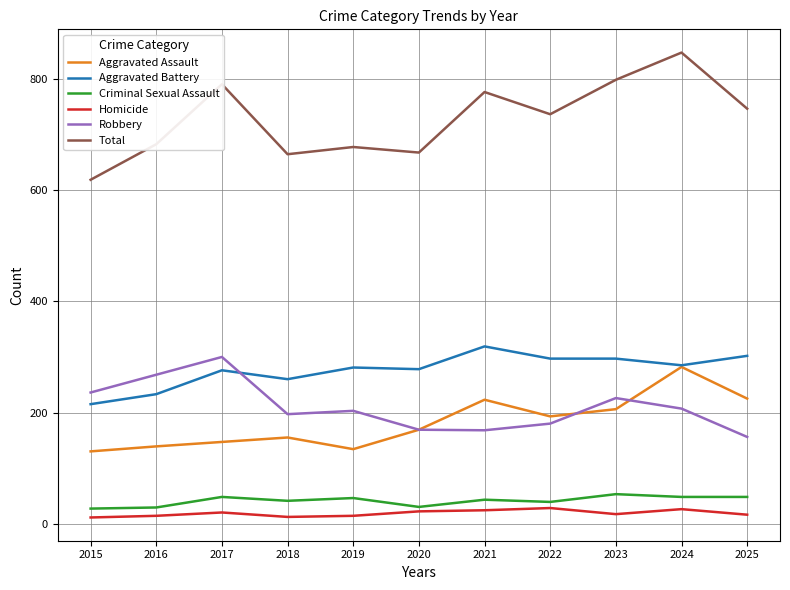

Which series has the largest total across all categories?

Total